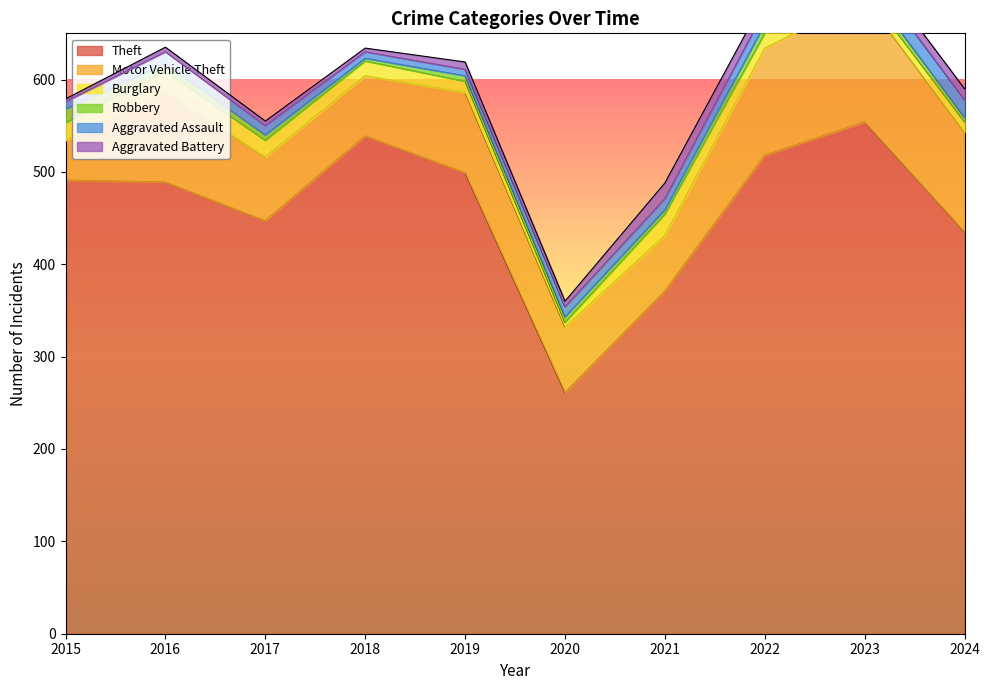

Does the chart have visible grid lines?

No